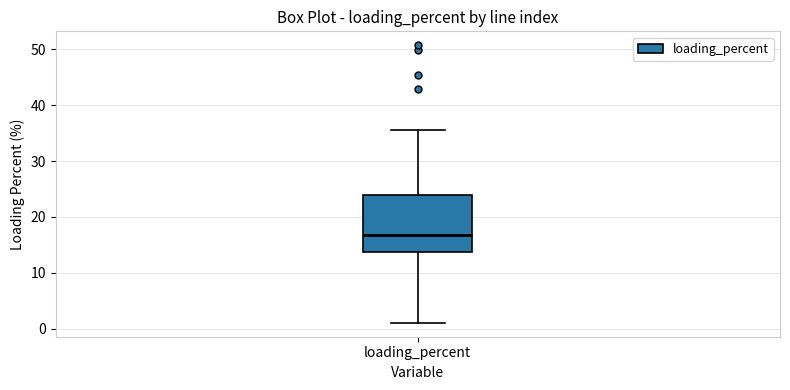

Read this box plot against the y-axis: the position of the median line, the range covered by the box, and the ends of both whiskers. The values are not printed on the chart, so give them approximately, as read against the axis.

median 17, box 14 to 24, whiskers 1 to 36